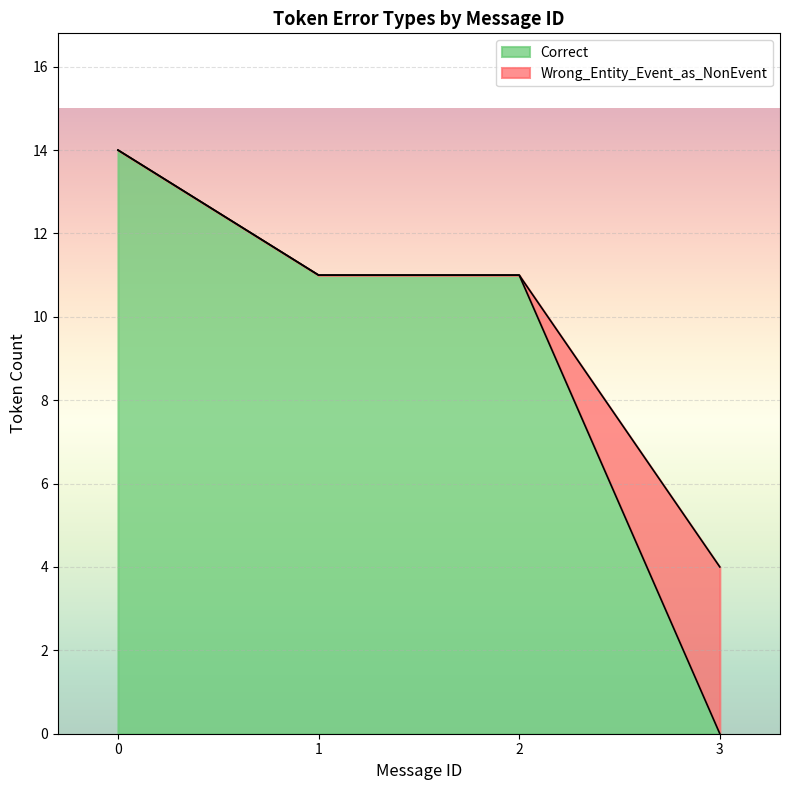

At which label does Correct reach its minimum?

3